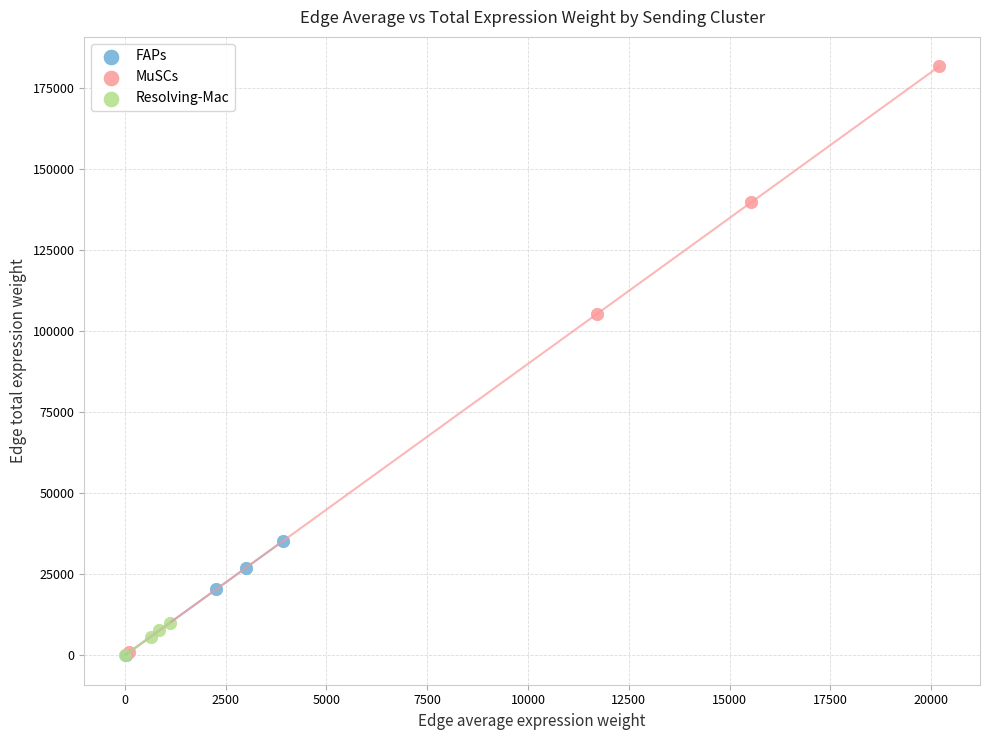

Which series has the widest spread of Y values?

MuSCs